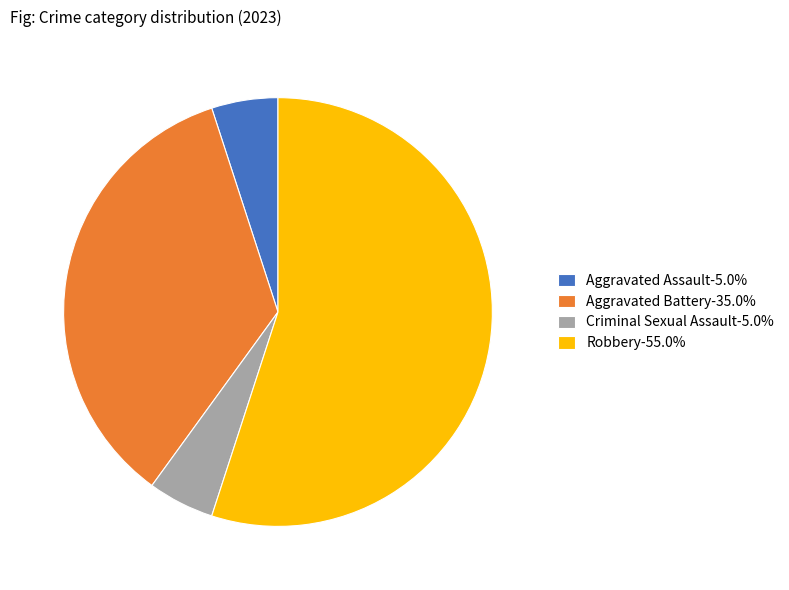

Between Aggravated Assault and Robbery, which is larger?

Robbery